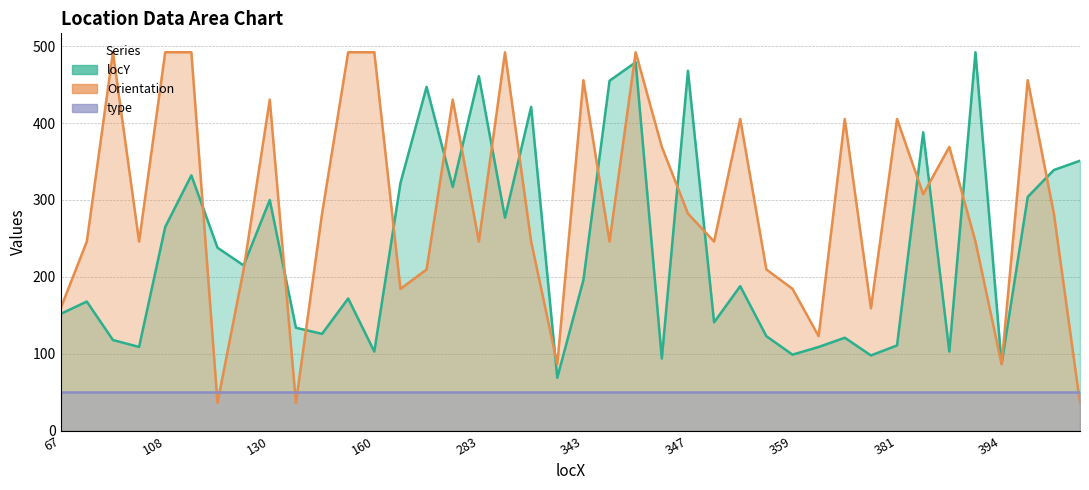

Reading right to left, what are all the values shown in this chart?

locY: 351.0	339.0	304.0	87.0	492.0	103.0	388.0	111.0	98.0	121.0	109.0	99.0	123.0	188.0	141.0	468.0	94.0	479.0	455.0	196.0	69.0	421.0	277.0	461.0	317.0	447.0	322.0	103.0	172.0	126.0	134.0	300.0	215.0	238.0	332.0	265.0	109.0	118.0	168.0	152.0
Orientation: 36.3	282.3	455.7	86.7	246.0	369.0	307.5	405.3	159.3	405.3	123.0	184.5	209.7	405.3	246.0	282.3	369.0	492.0	246.0	455.7	86.7	246.0	492.0	246.0	430.5	209.7	184.5	492.0	492.0	282.3	36.3	430.5	209.7	36.3	492.0	492.0	246.0	492.0	246.0	159.3
type: 50.0	50.0	50.0	50.0	50.0	50.0	50.0	50.0	50.0	50.0	50.0	50.0	50.0	50.0	50.0	50.0	50.0	50.0	50.0	50.0	50.0	50.0	50.0	50.0	50.0	50.0	50.0	50.0	50.0	50.0	50.0	50.0	50.0	50.0	50.0	50.0	50.0	50.0	50.0	50.0